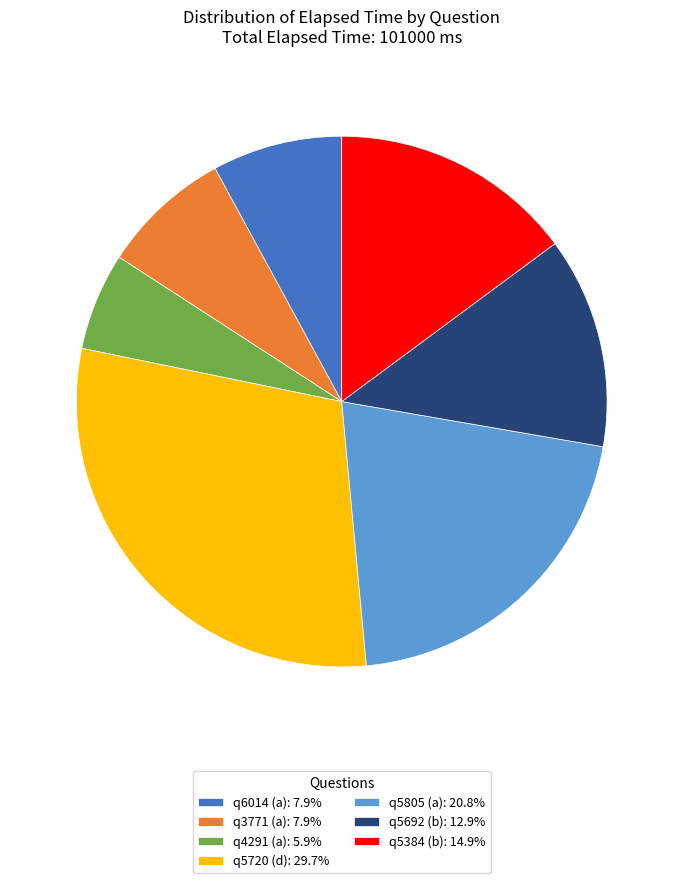

Is there any slice that represents more than half of the pie?

No